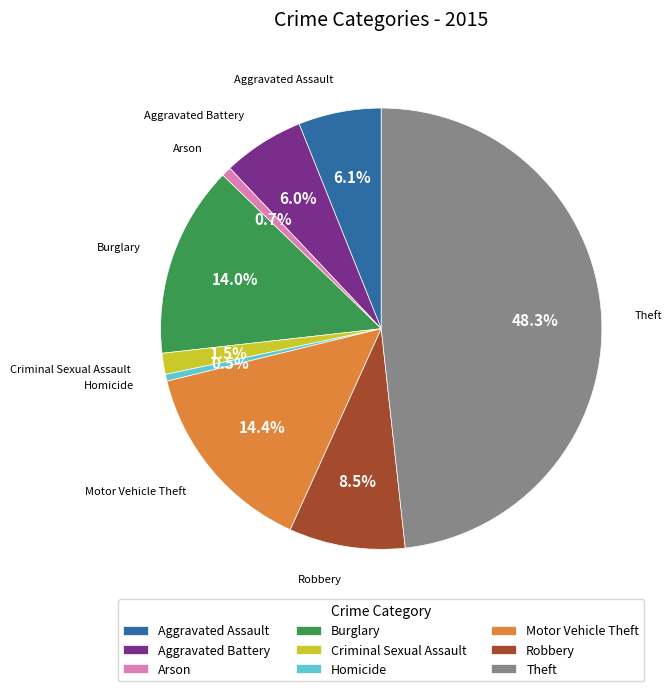

Is it true that Theft is 63% of the pie?

False